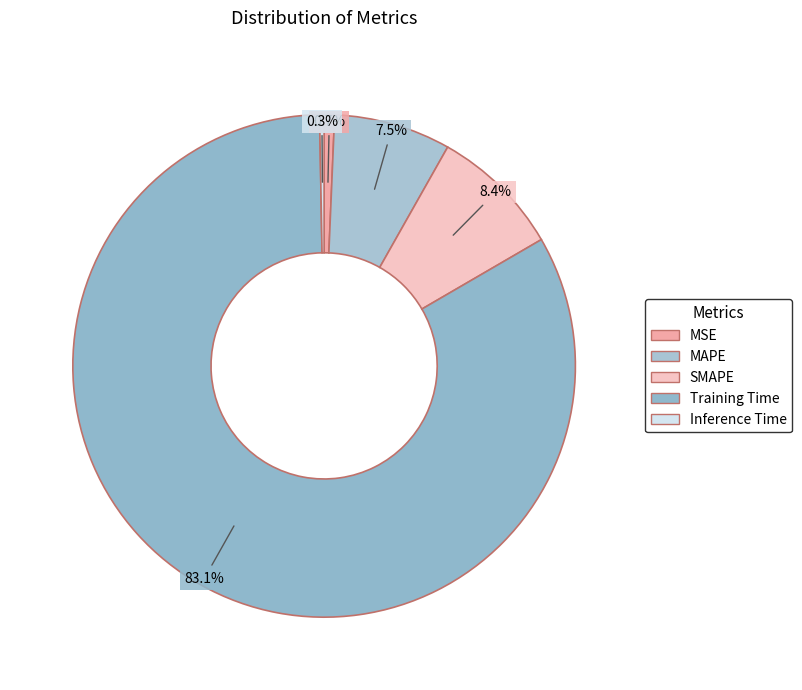

Count the number of slices in the pie.

5